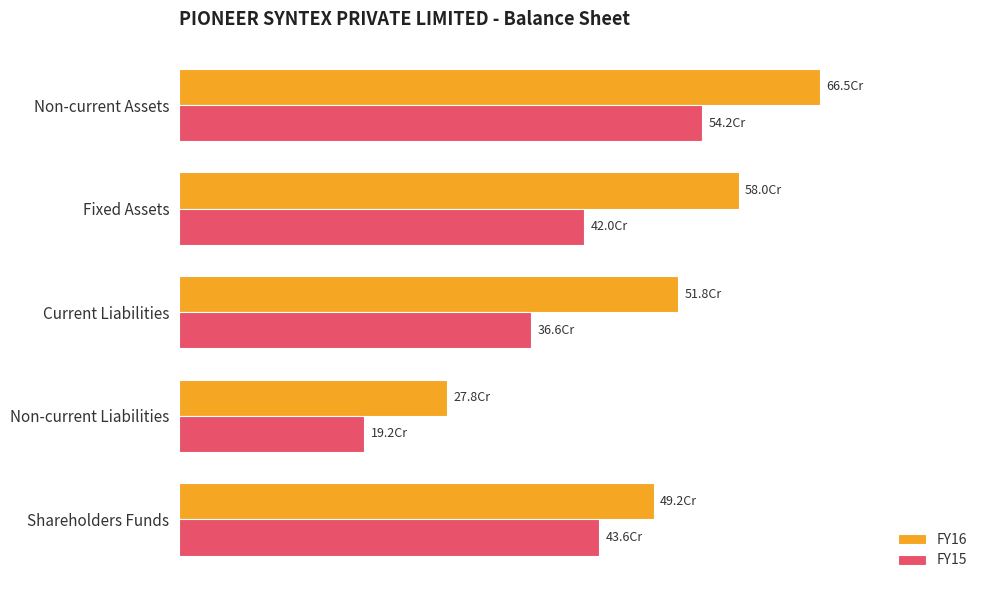

Rank the categories by FY15 value from highest to lowest.

Non-current Assets, Shareholders Funds, Fixed Assets, Current Liabilities, Non-current Liabilities